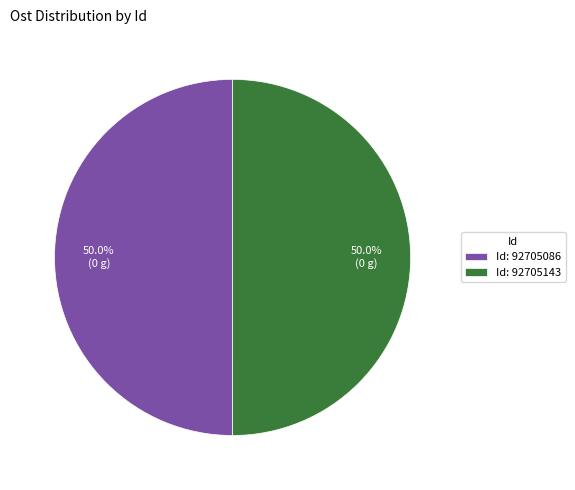

Do Id: 92705086 and Id: 92705143 together represent more than half of the pie?

Yes